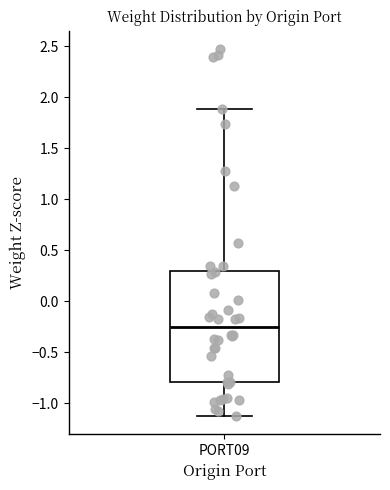

Read this box plot against the y-axis: the position of the median line, the range covered by the box, and the ends of both whiskers. The values are not printed on the chart, so give them approximately, as read against the axis.

median -0.25, box -0.80 to 0.30, whiskers -1.10 to 1.90